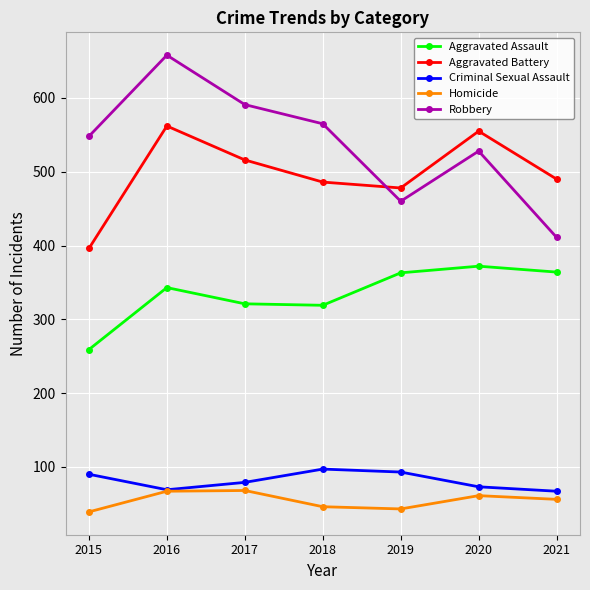

How many interior local peaks does the Aggravated Battery series have?

2